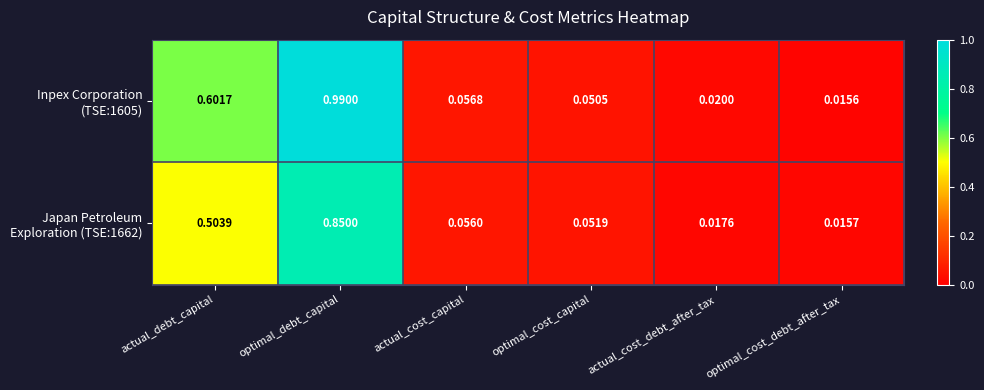

Count the number of data series in this chart.

2